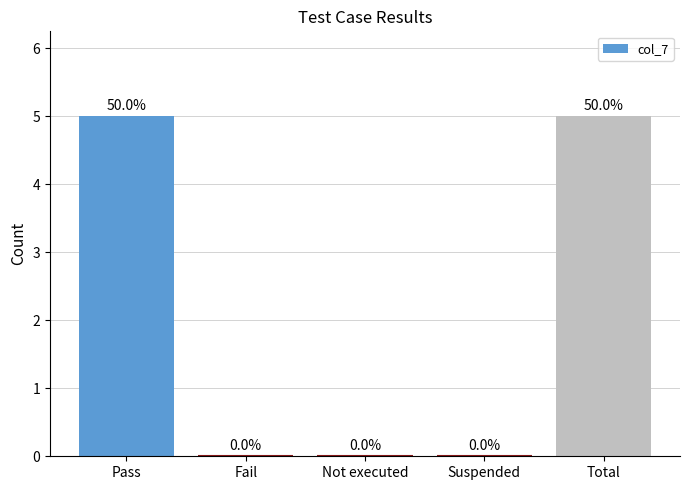

What is the sum of the values at Pass and Fail?

5